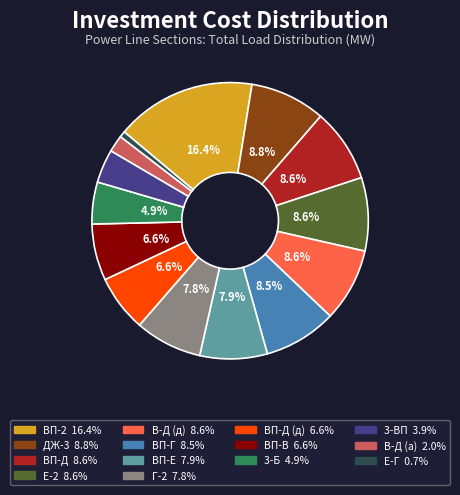

Is there a majority slice in this chart?

No